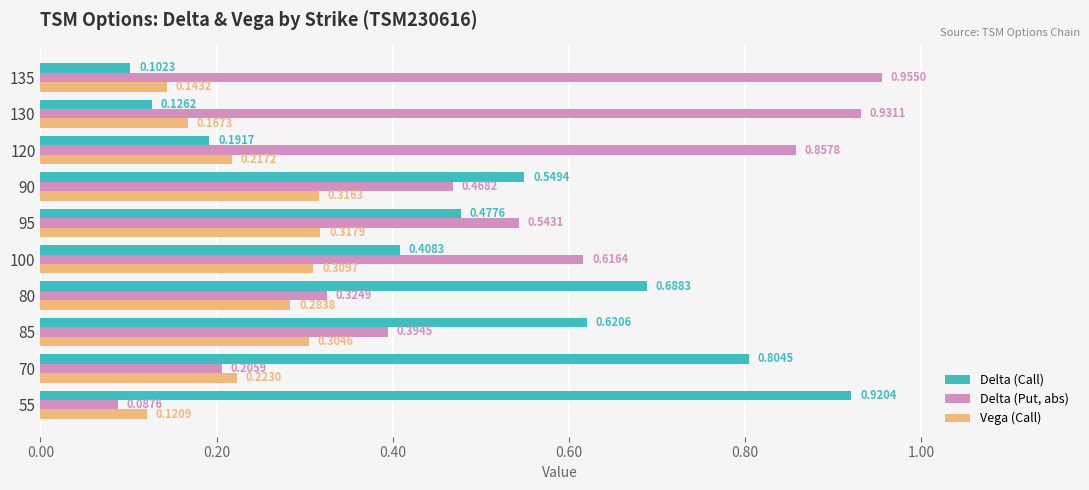

Which series has the largest total across all categories?

Delta (Put, abs)